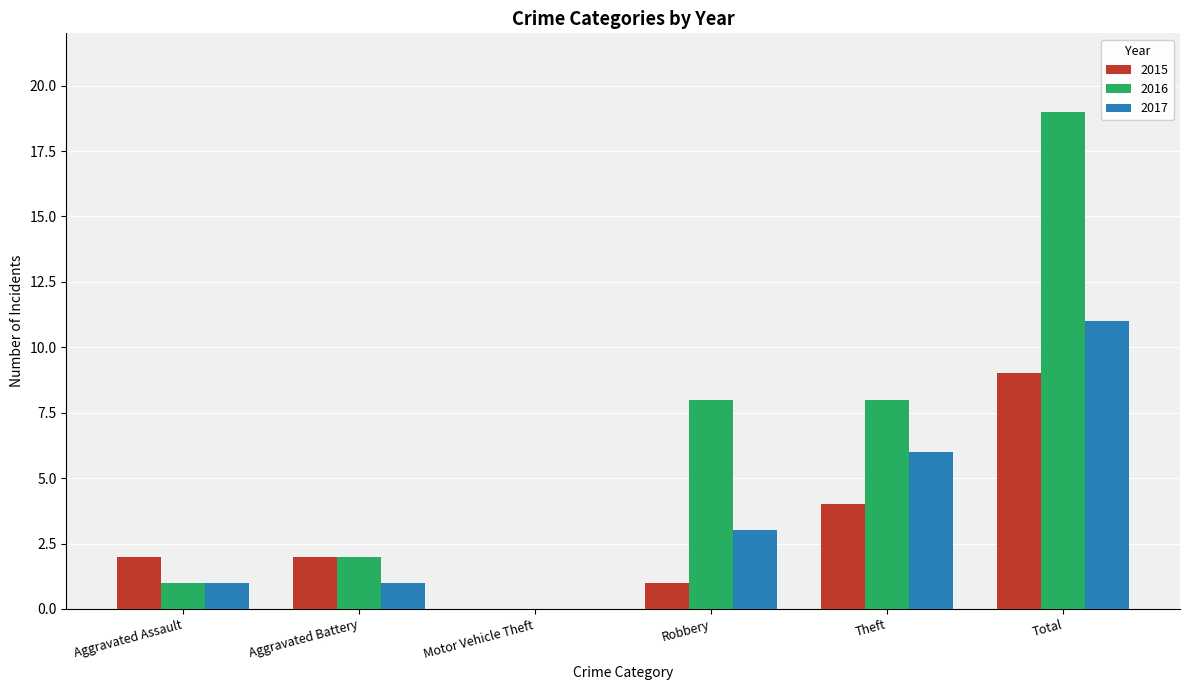

Is it true that 2016 equals 19 at Total?

True